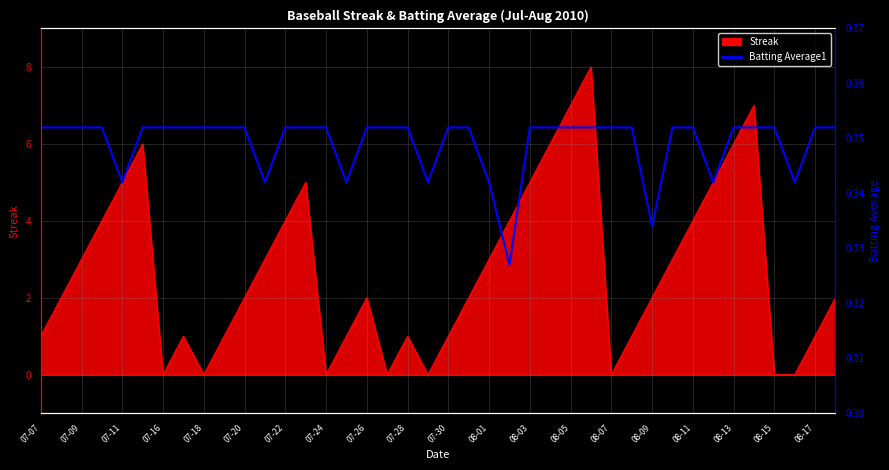

Between 20 and 07-28, which is larger?

20